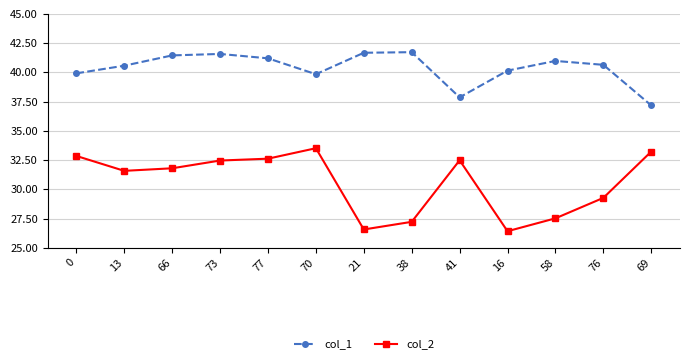

What is the average value of the col_2 series?

30.6